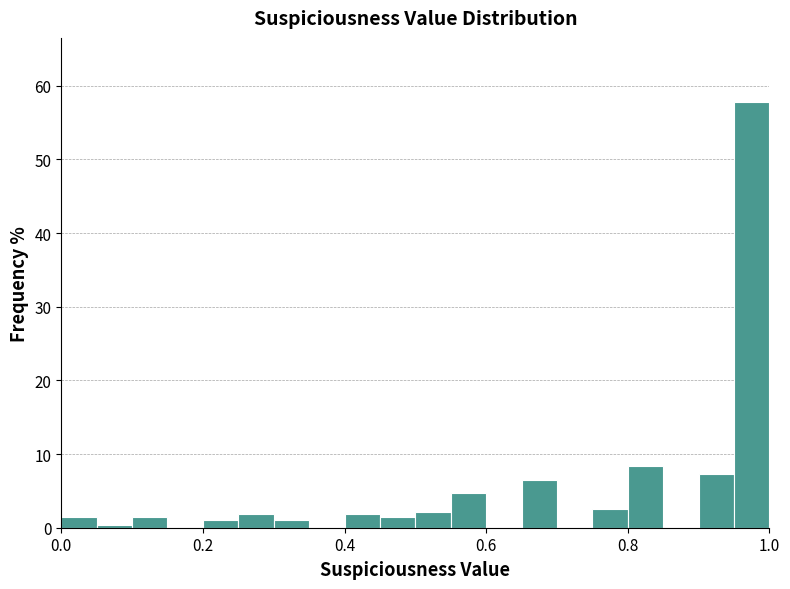

Read against the x-axis, roughly where is the centre of the tallest bar?

0.98